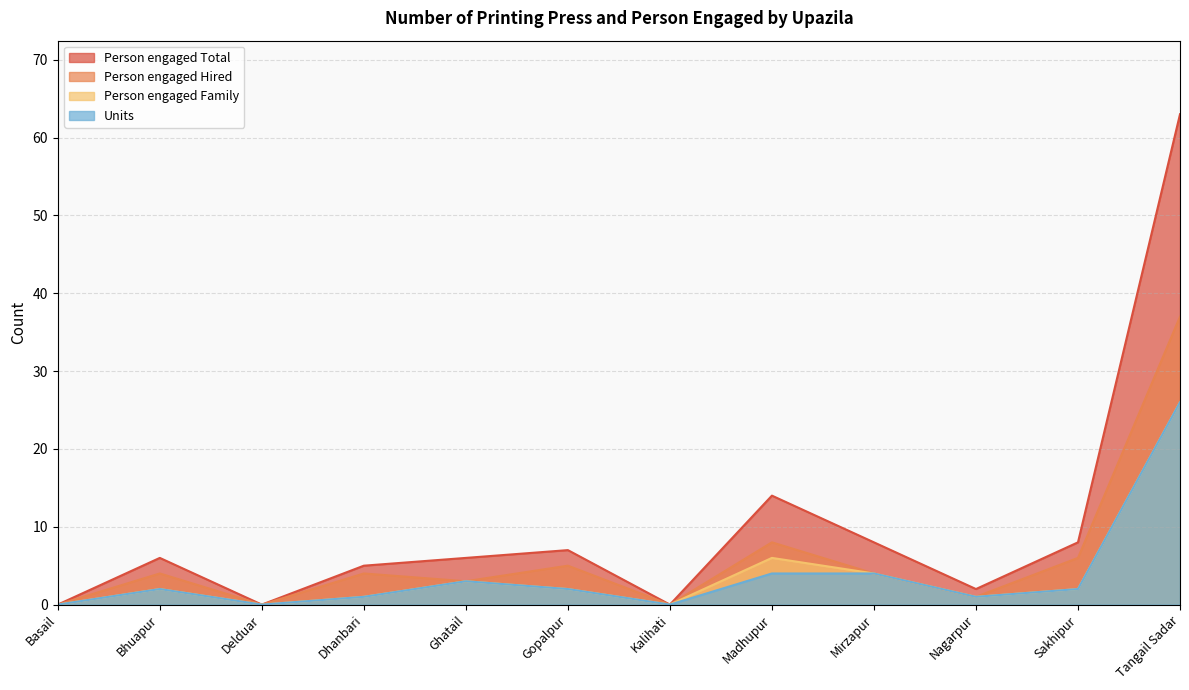

What is the value of the Units point at the 10th from the left?

1